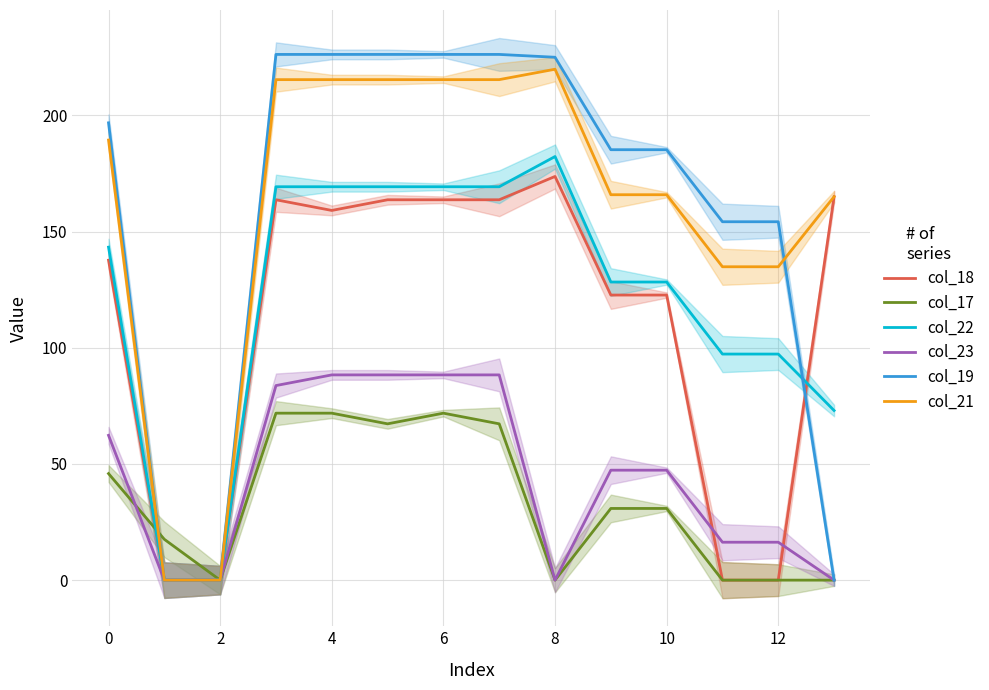

Is this an area chart (filled region under the line)?

No